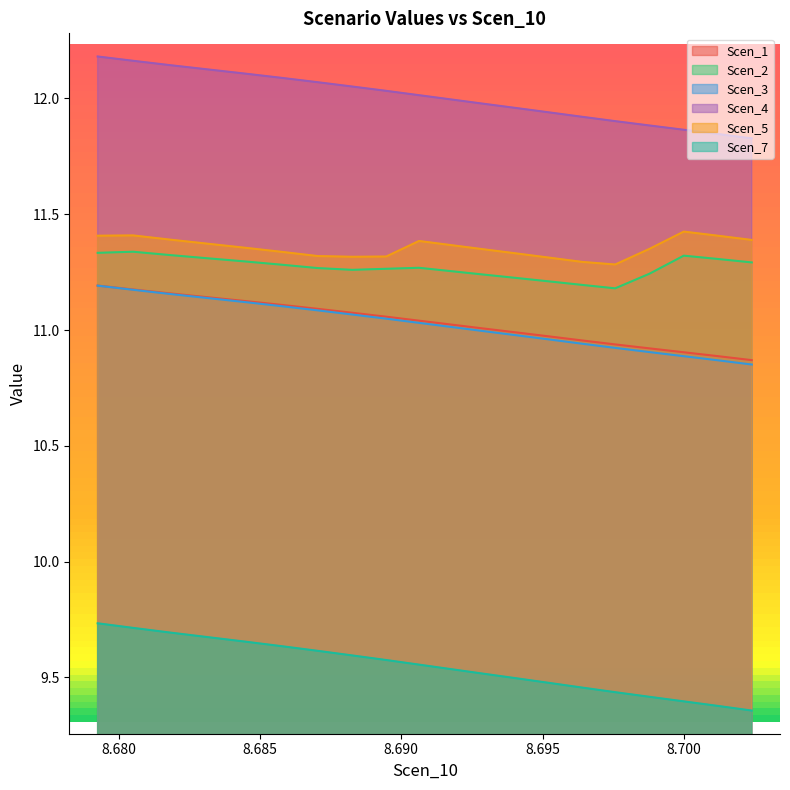

What is the greatest value displayed?

12.2